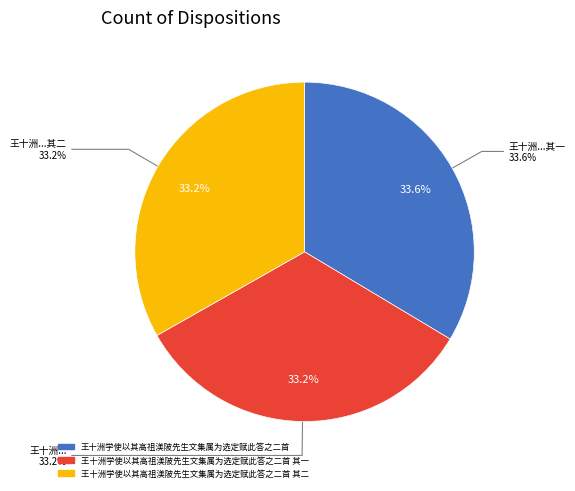

Count the number of slices in the pie.

3